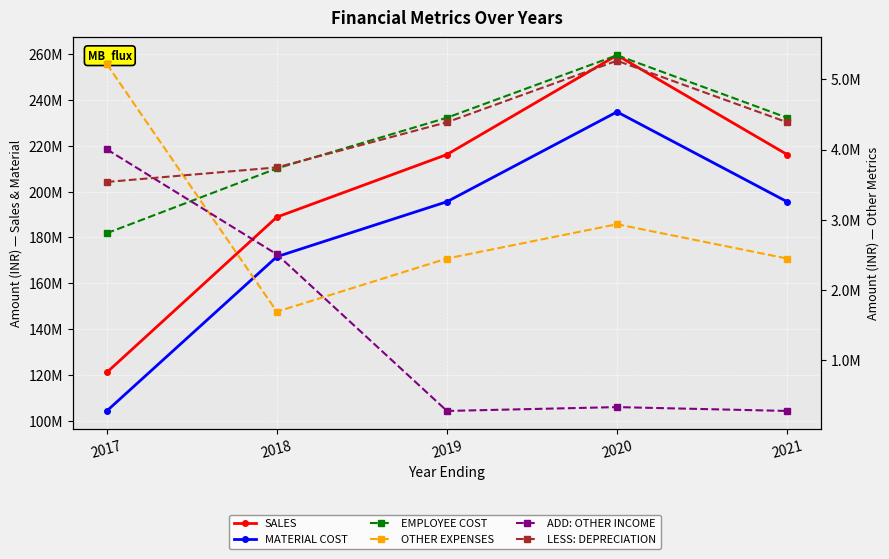

Rank the categories by LESS: DEPRECIATION value from lowest to highest.

2017, 2018, 2019, 2021, 2020